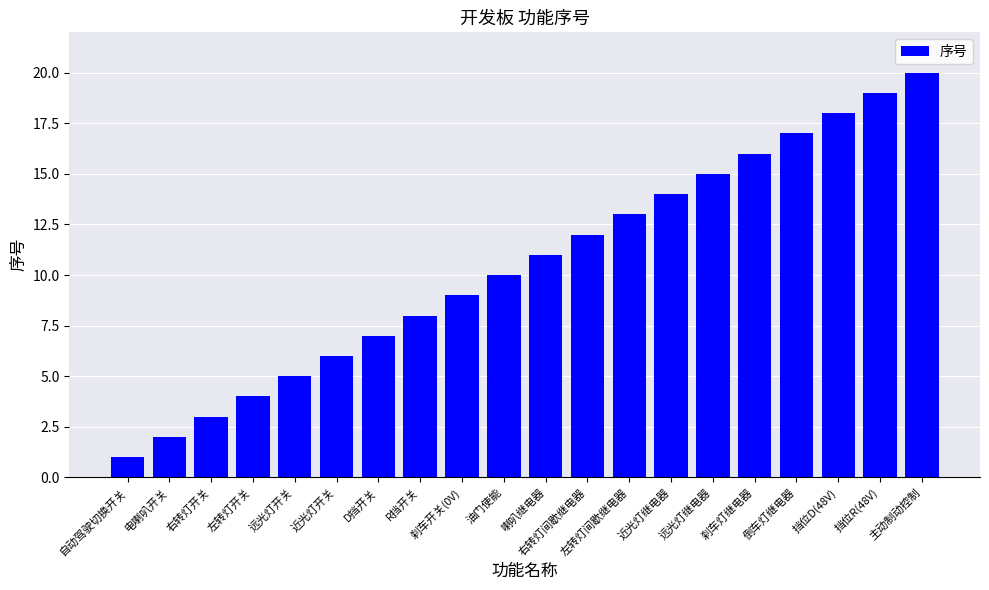

The value at 右转灯开关 is 2. True or false?

False